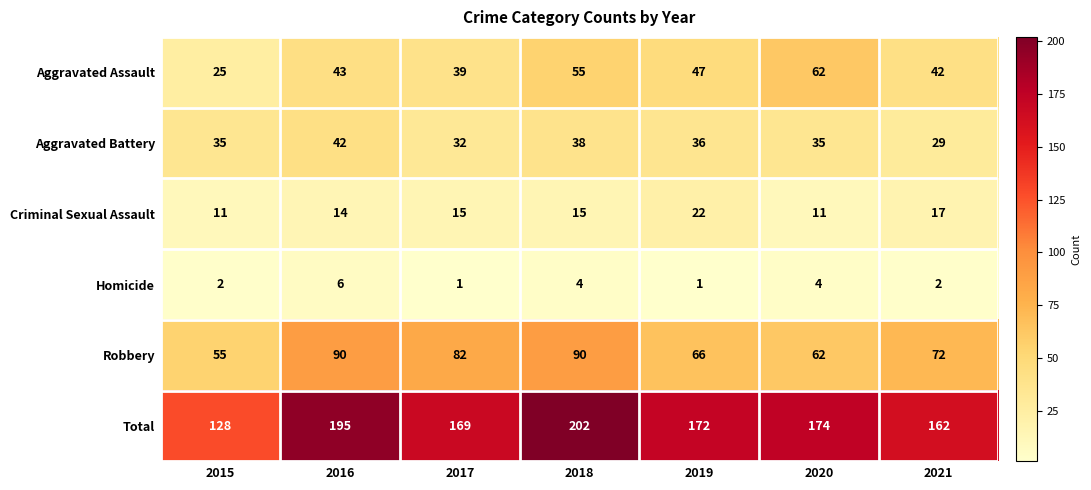

List the series in order of their peak value, lowest first.

Homicide, Criminal Sexual Assault, Aggravated Battery, Aggravated Assault, Robbery, Total